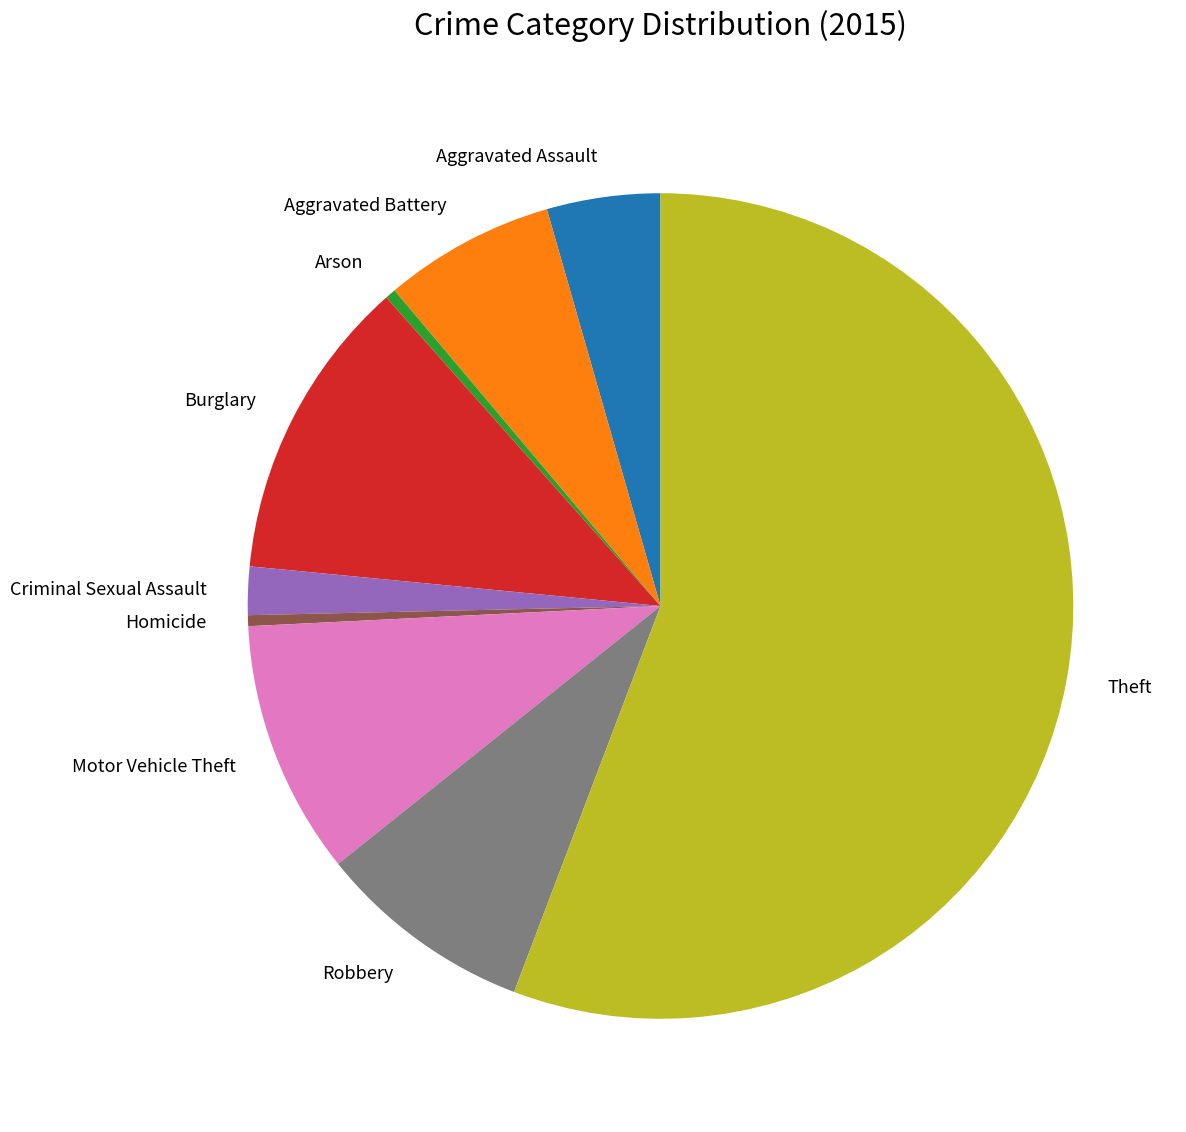

Between Theft and Arson, which is larger?

Theft